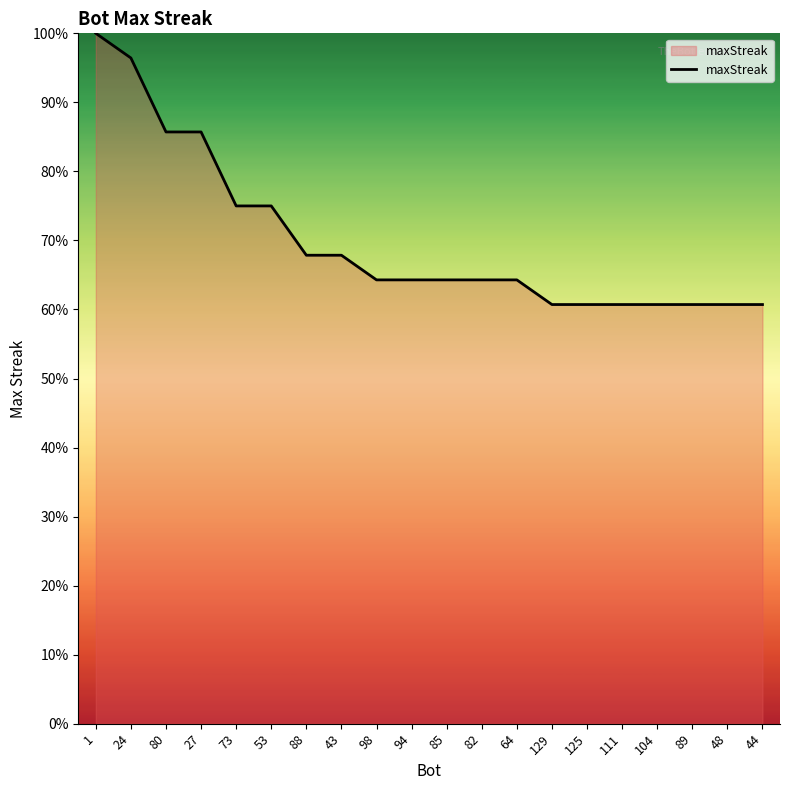

Reading right to left, what are all the values shown in this chart?

60.7	60.7	60.7	60.7	60.7	60.7	60.7	64.3	64.3	64.3	64.3	64.3	67.9	67.9	75.0	75.0	85.7	85.7	96.4	100.0